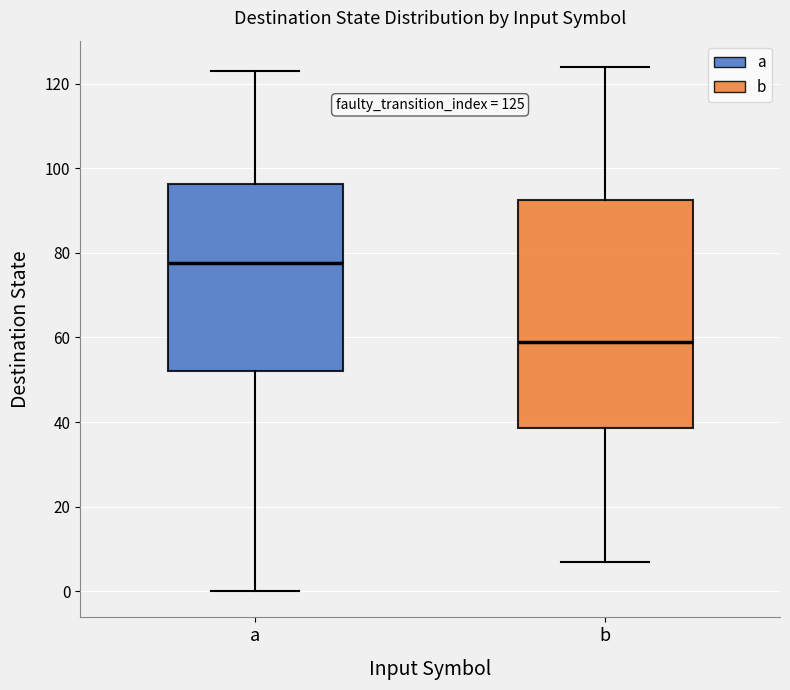

Comparing the boxes themselves (not the whiskers), which one is the tallest?

b